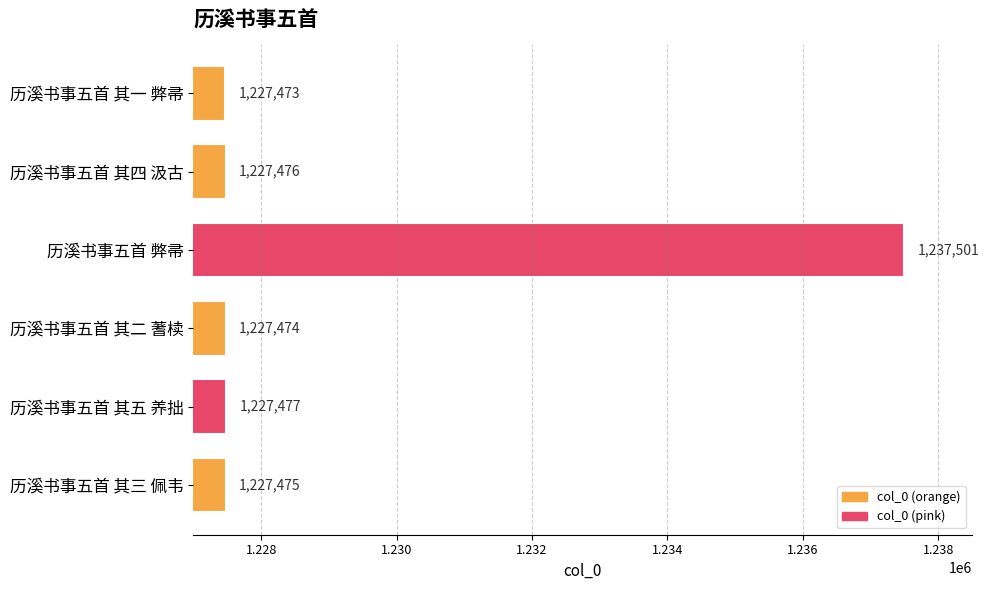

What is the minimum value shown in the chart?

1227473